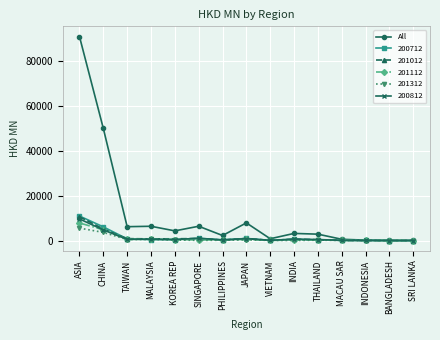

What is the approximate value of 201012 at CHINA?

5133.6